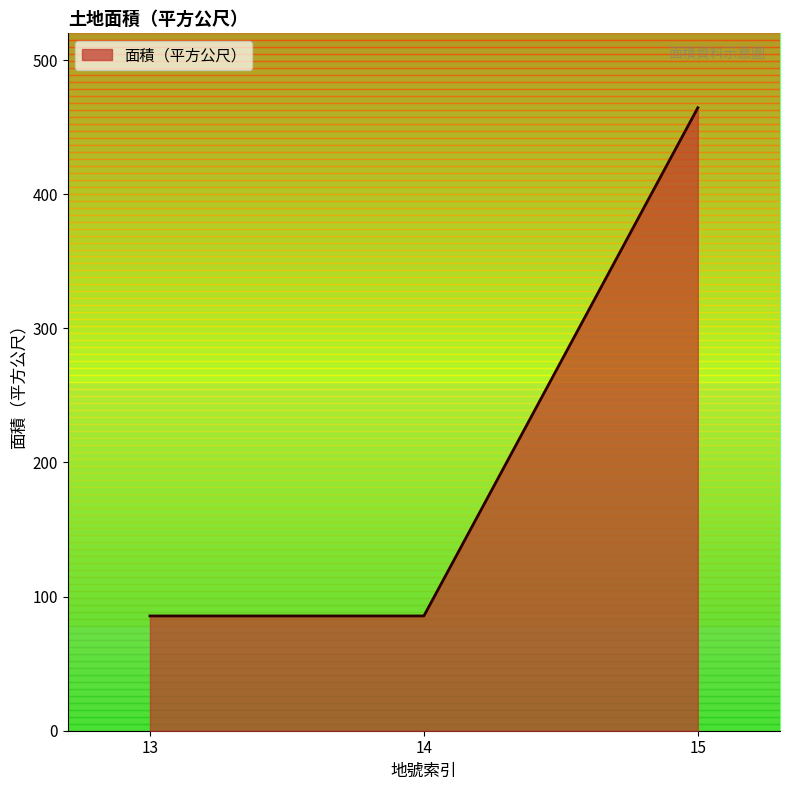

Between 13 and 15, which is larger?

15